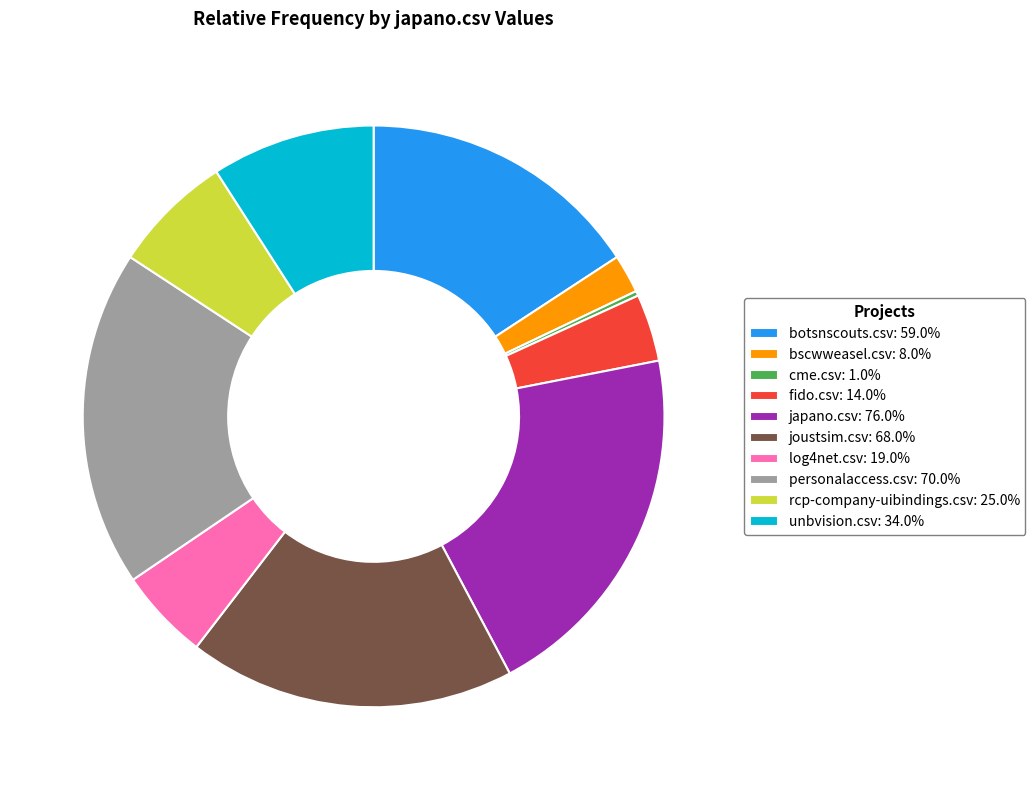

Does personalaccess.csv: 70.0% represent more than half of the total?

No